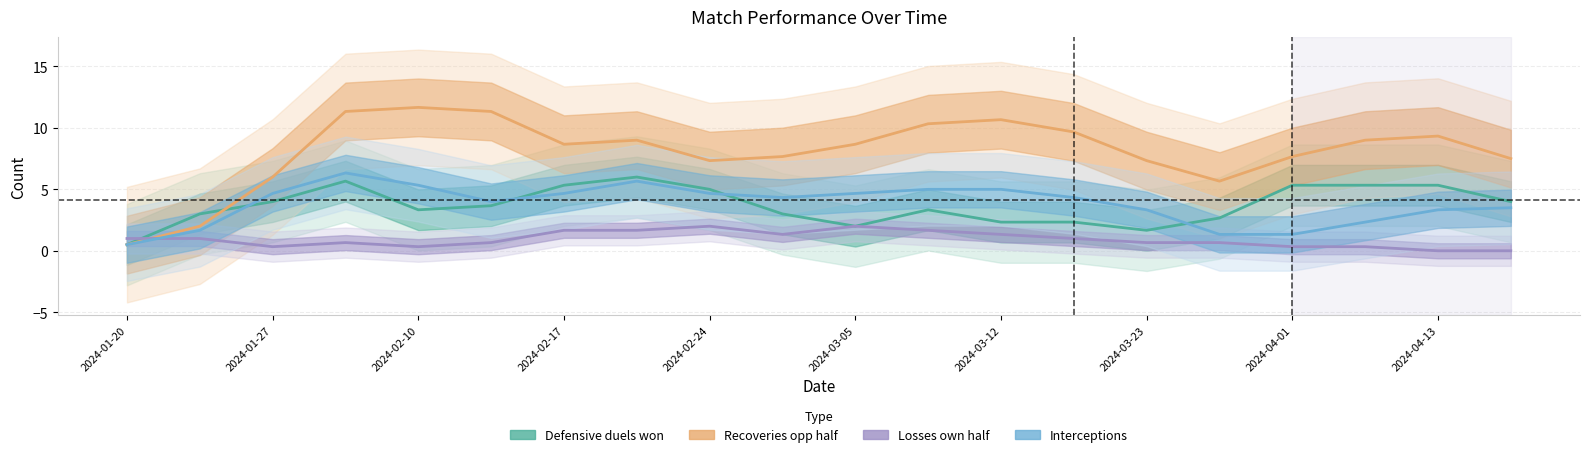

What is the approximate value of Losses own half at 2024-01-20?

1.0